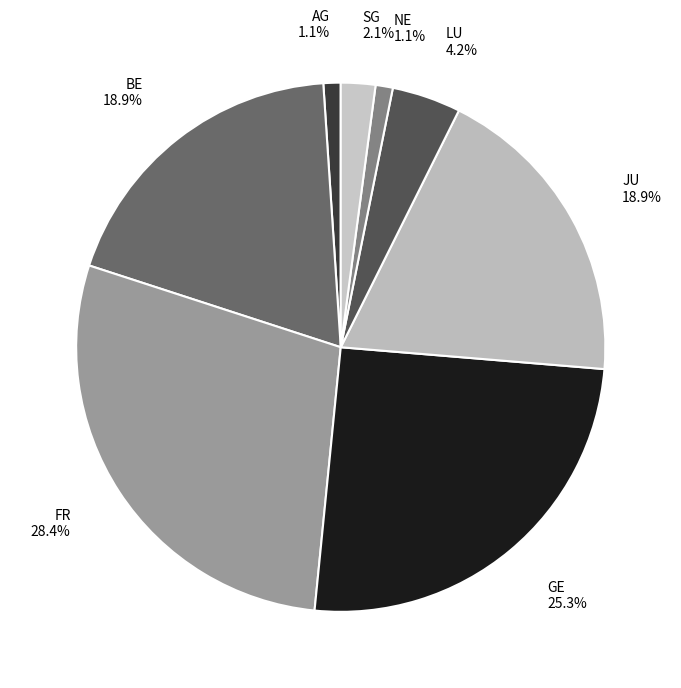

Is it true that JU is 1% of the pie?

False